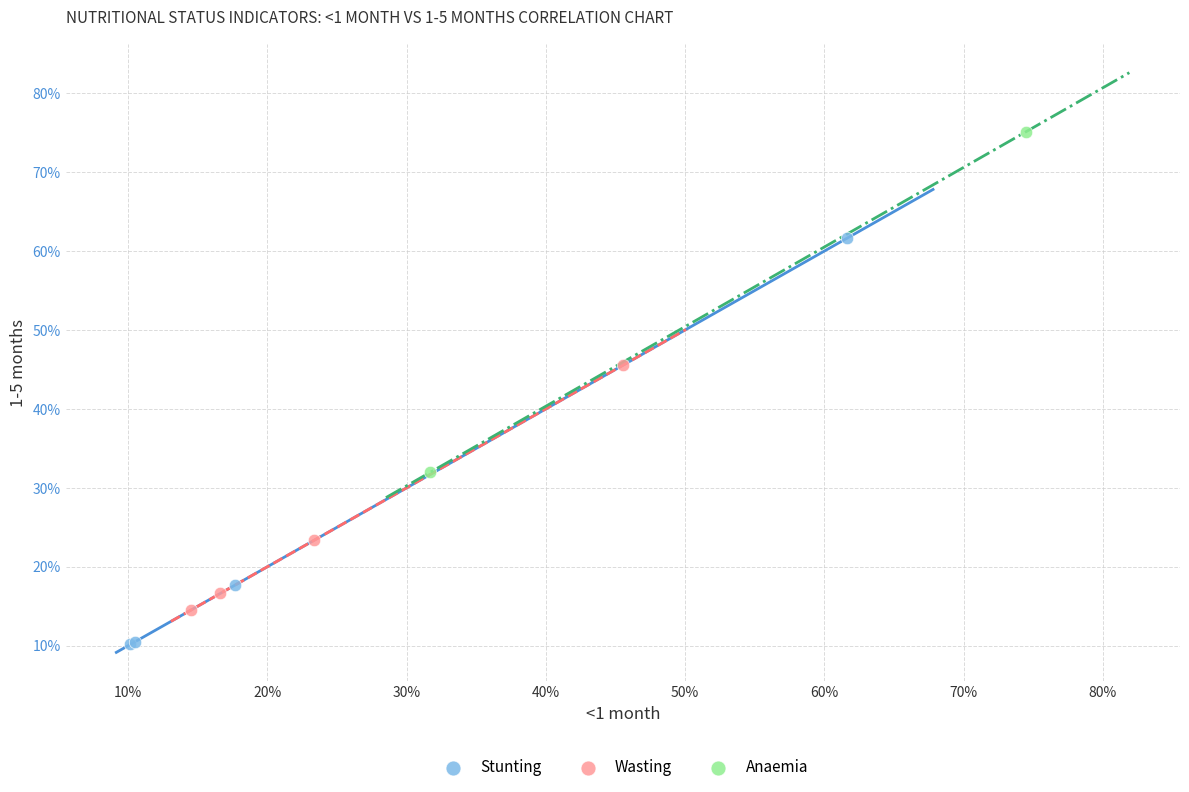

Which series reaches the maximum Y coordinate?

Anaemia